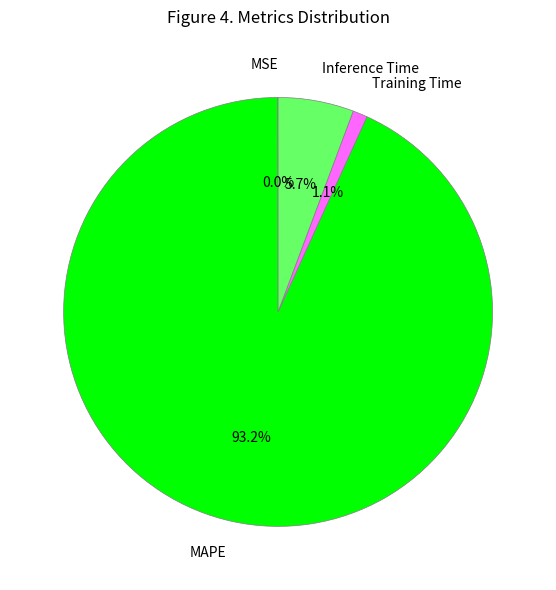

What percentage is the Training Time slice, to the nearest percent?

1%